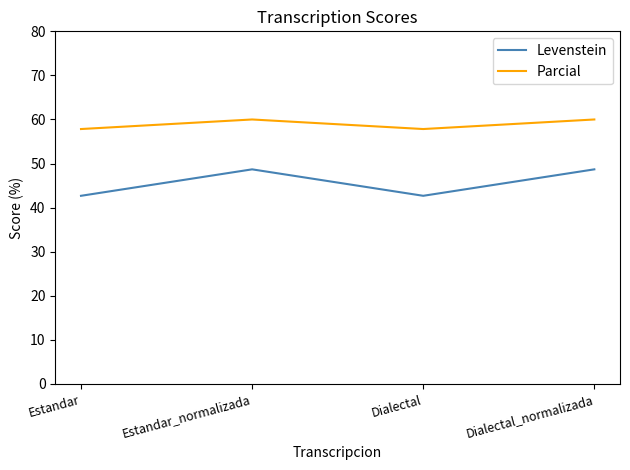

At how many categories does at least one series exceed 52?

4